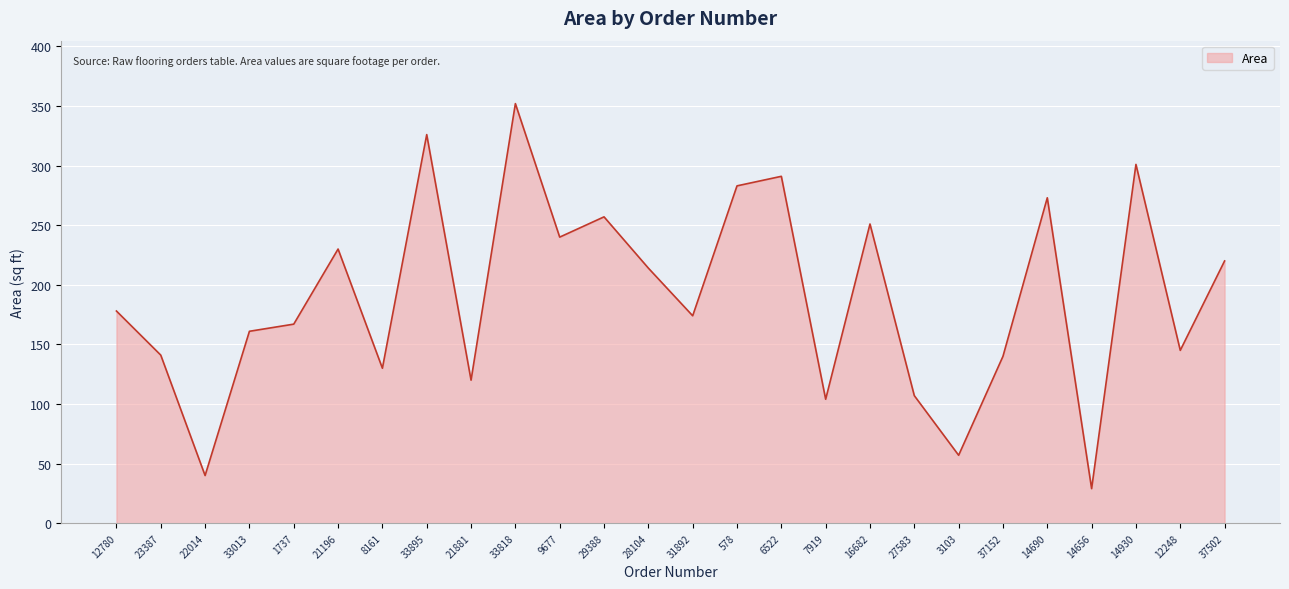

What is the difference between the maximum and minimum values?

323